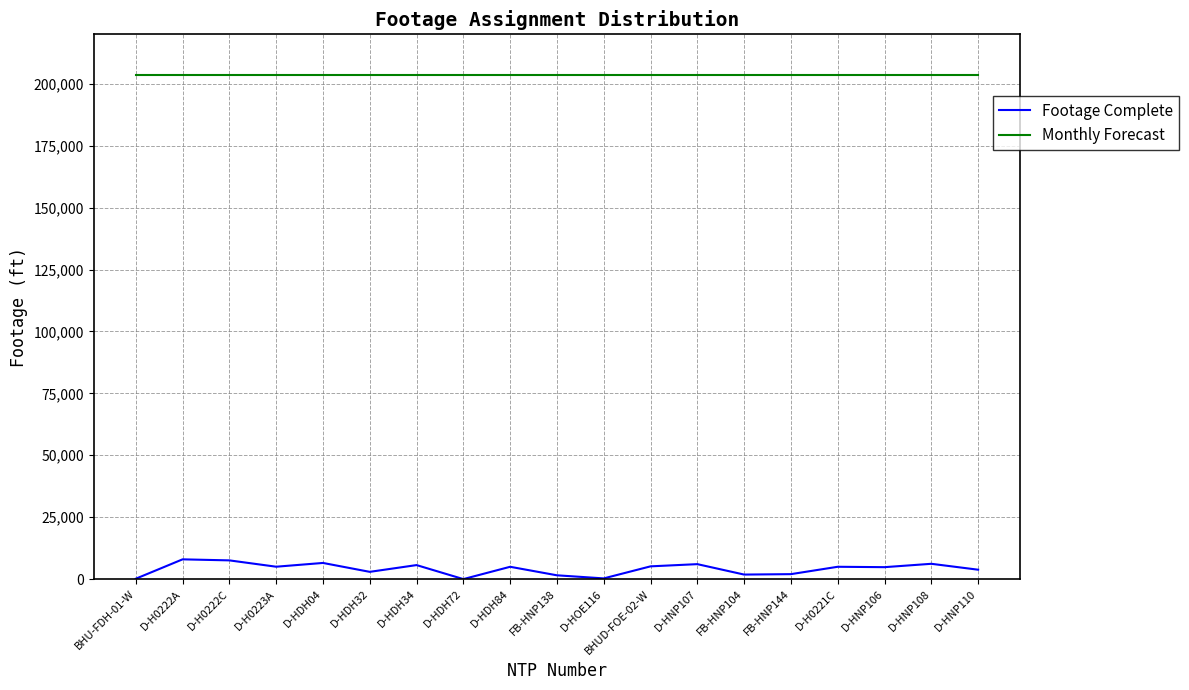

Rank the series by their maximum value, from highest to lowest.

Monthly Forecast, Footage Complete